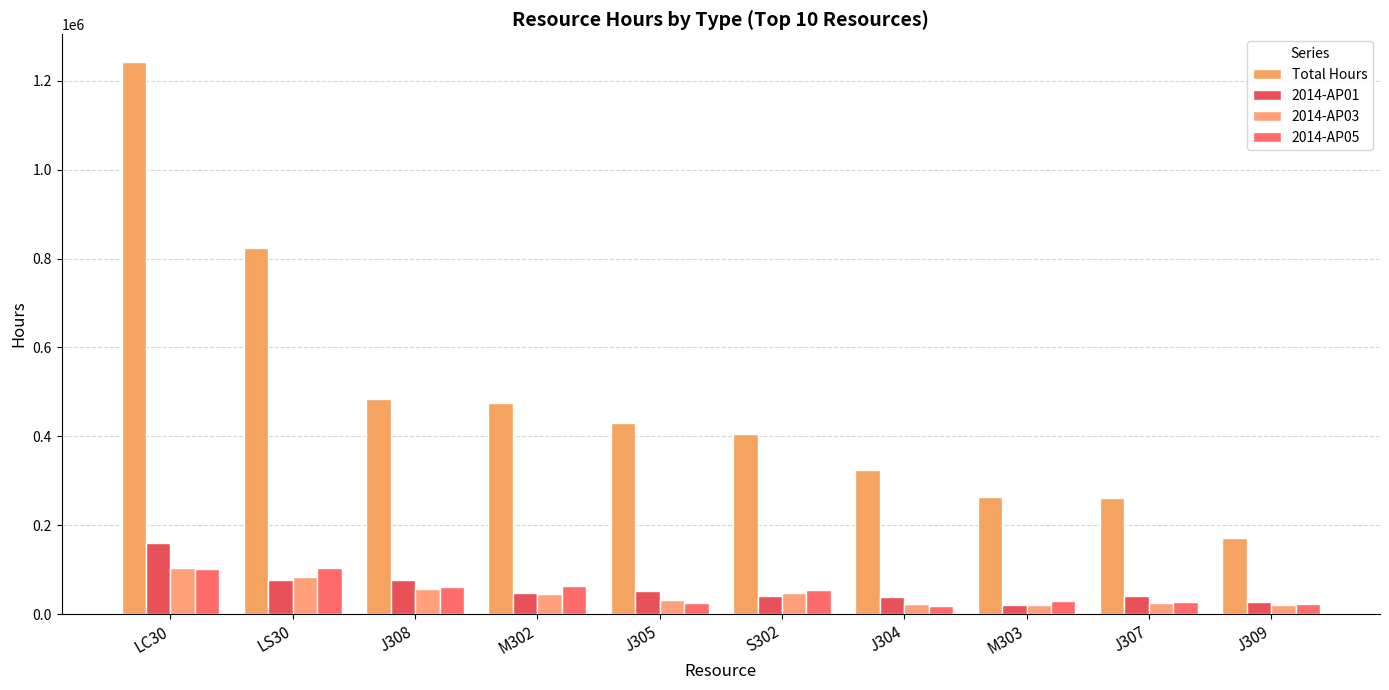

Rank the series at LC30 from highest to lowest value.

Total Hours, 2014-AP01, 2014-AP03, 2014-AP05